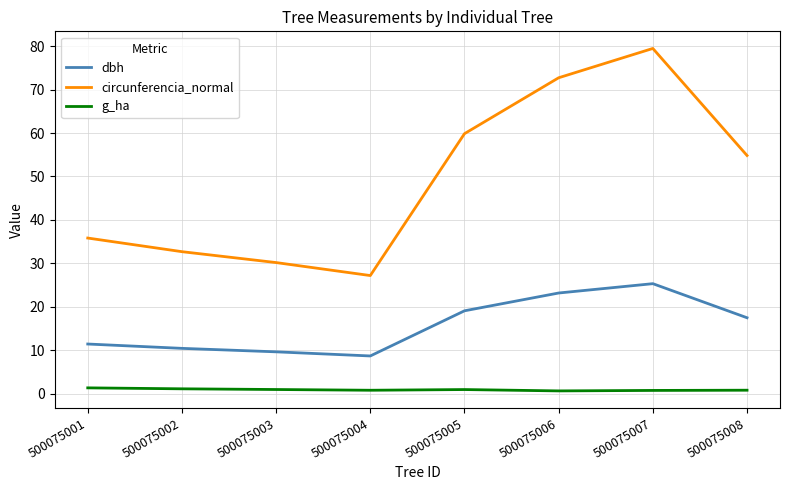

At which category is the sum across all series the highest?

500075007